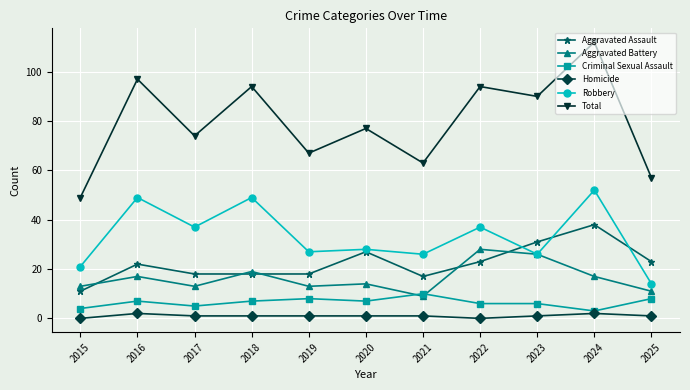

Where does the Total series first go above 77?

2016